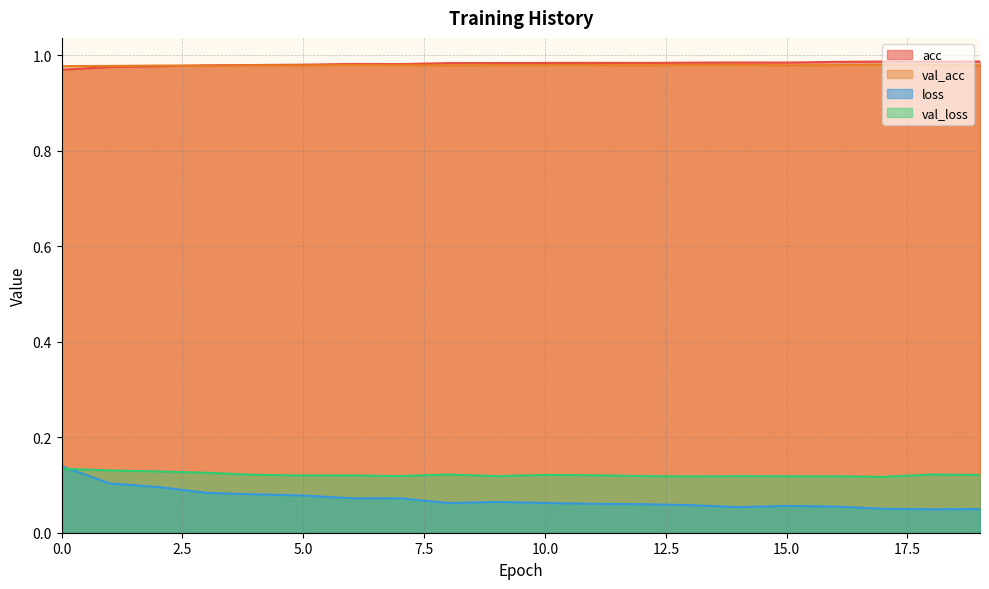

What is the difference between the maximum and minimum values in the loss series?

0.1